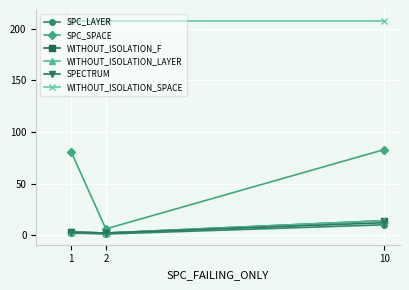

Is this an area chart (filled region under the line)?

No